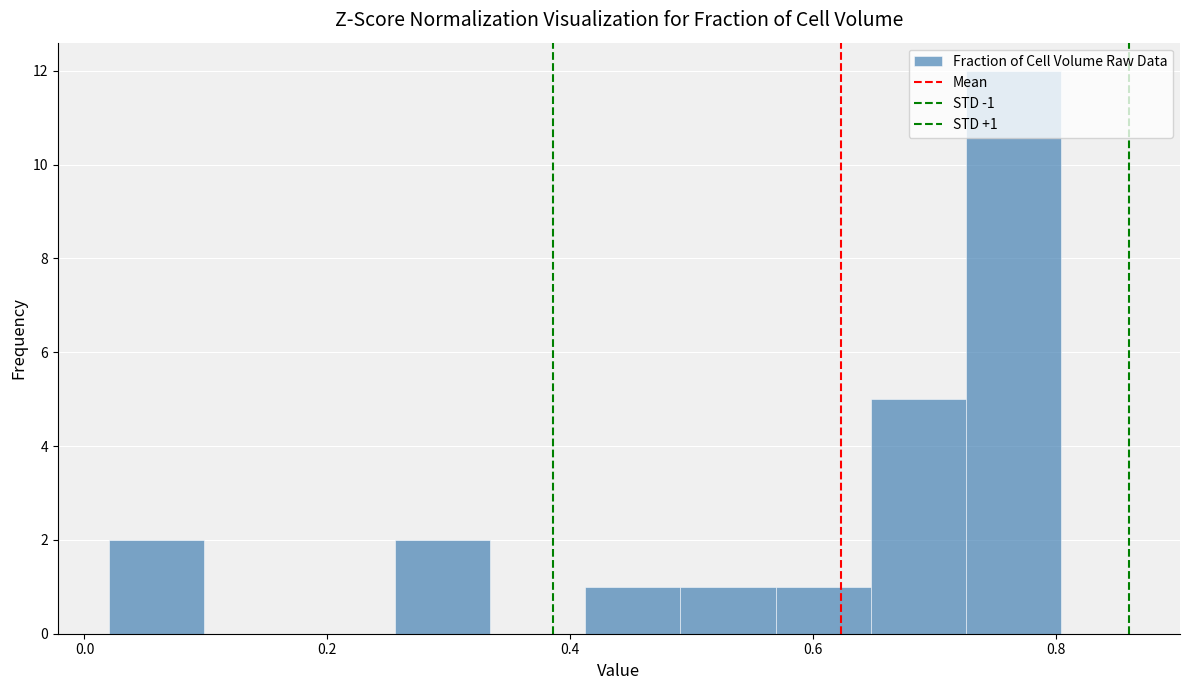

Around what value on the x-axis is the tallest bar? Give the approximate position of its centre, as read against the axis.

0.76